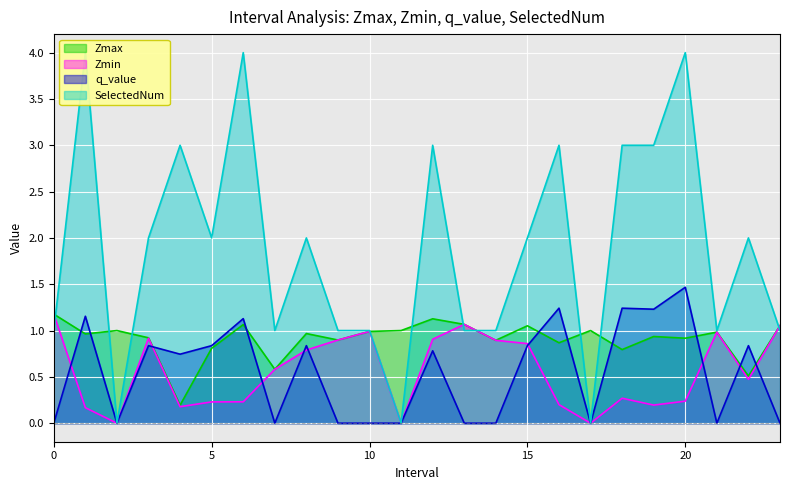

The SelectedNum series shows 3.0 at 4.0. True or false?

True